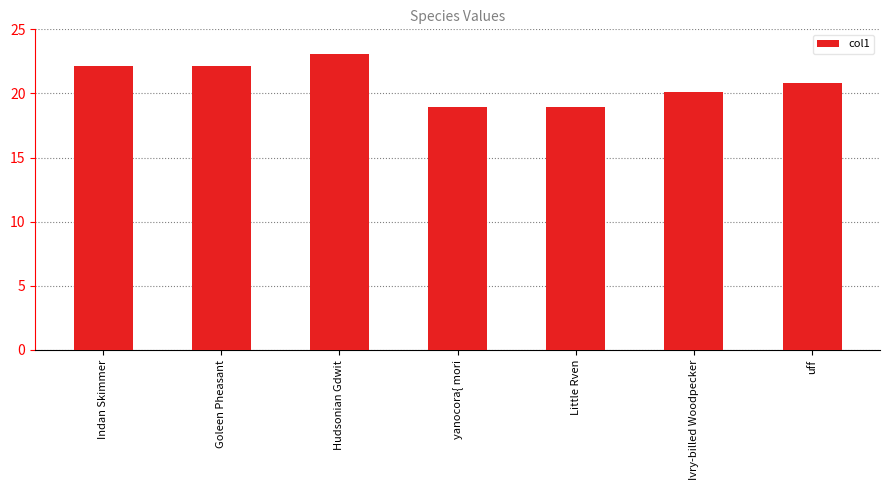

What is the difference between the maximum and minimum values?

4.2